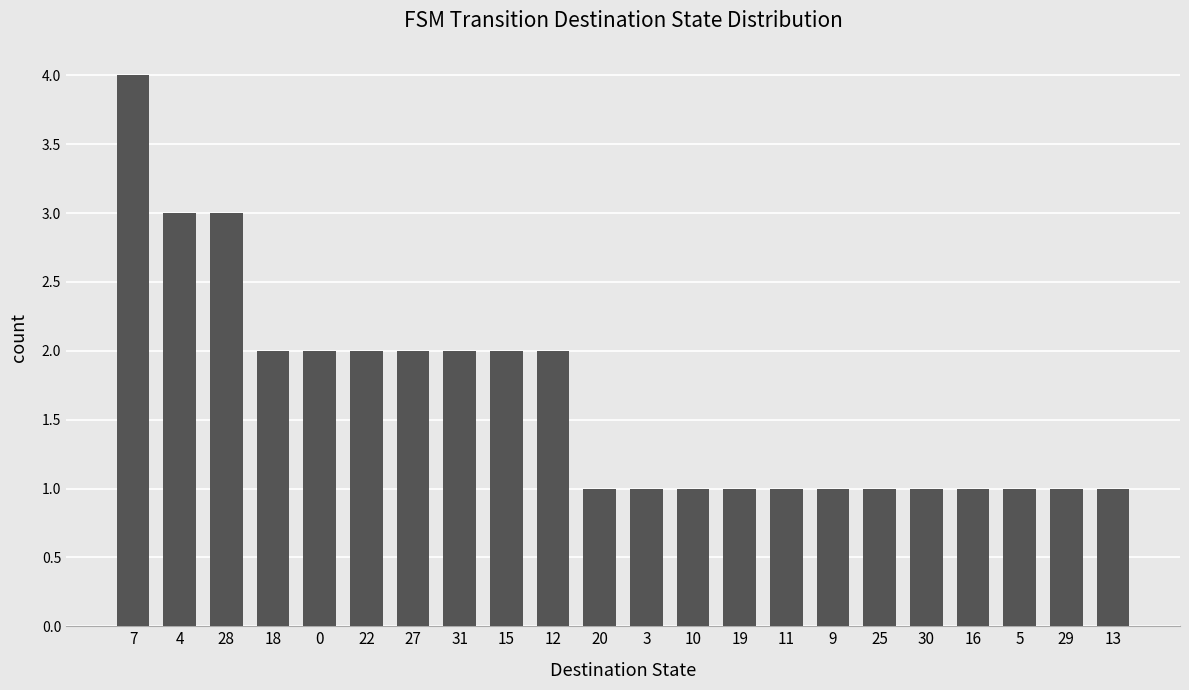

Count the number of data series in this chart.

1